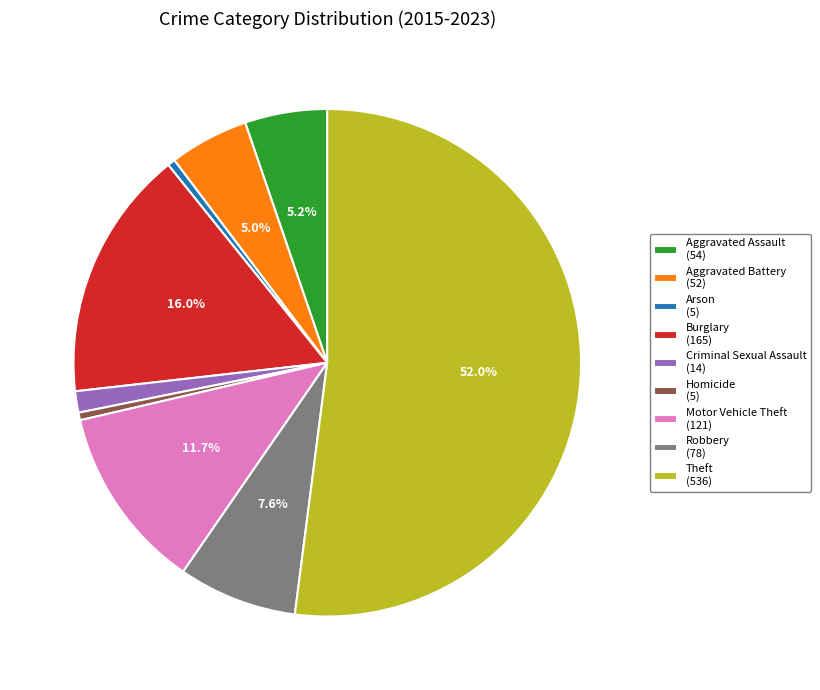

What is the largest slice in the pie chart?

Theft